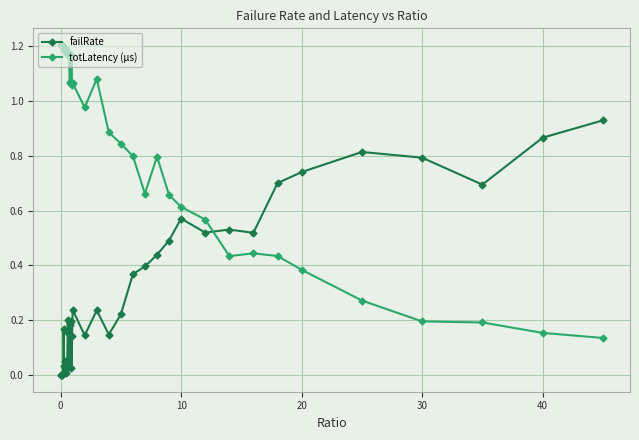

How many intersections are there between failRate and totLatency (µs)?

1